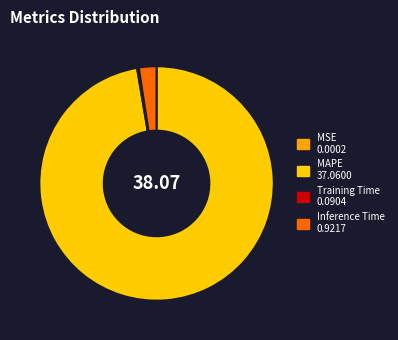

Does Training Time account for over 50% of the chart?

No